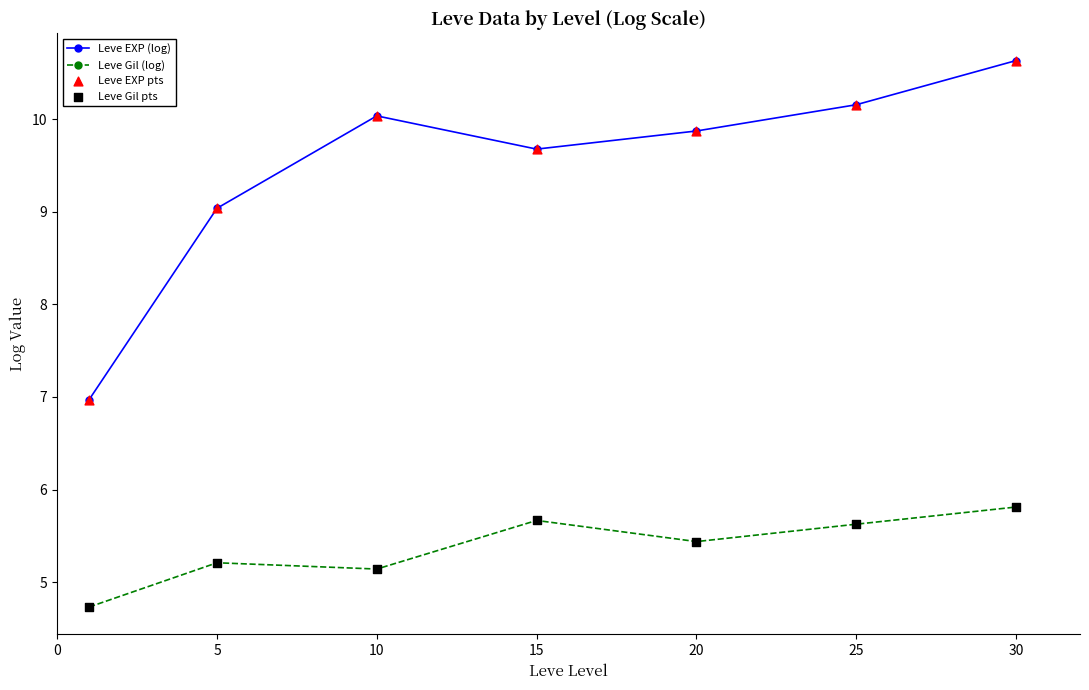

Which series has the widest spread of values?

Leve EXP (log)